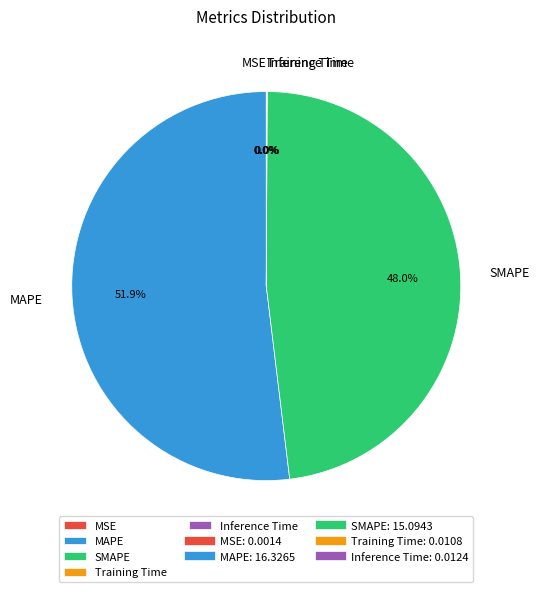

The SMAPE slice represents 38% of the pie. True or false?

False